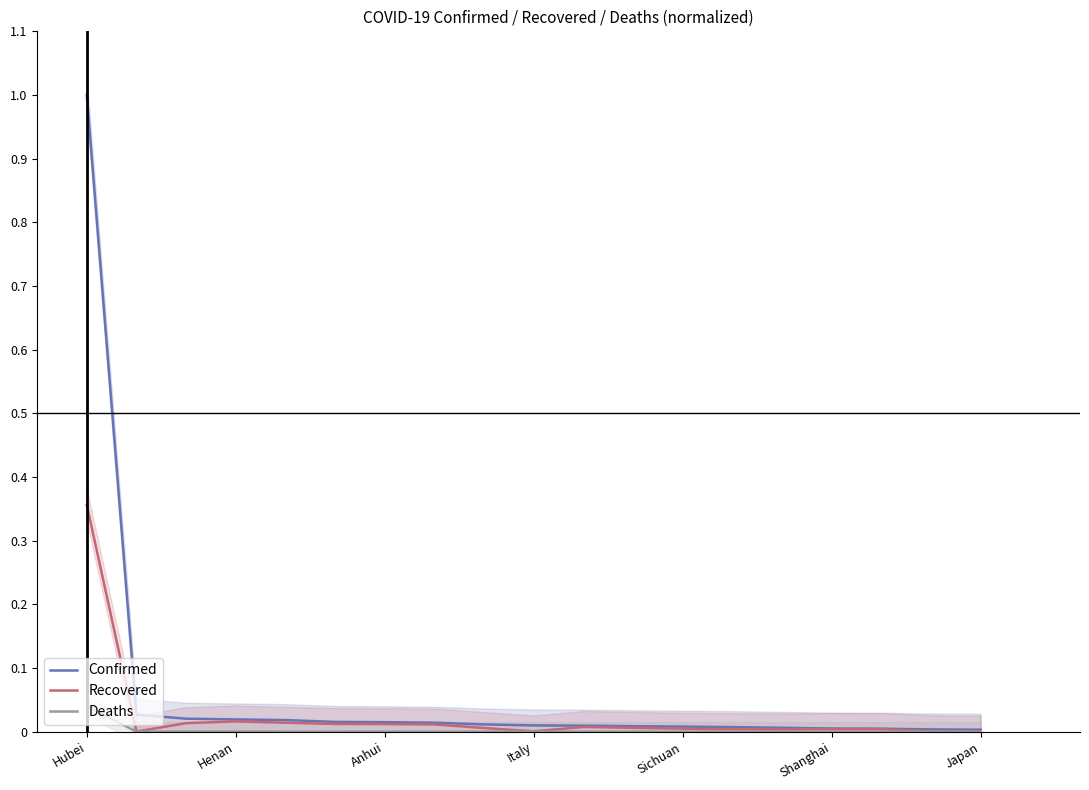

What position from the right is Hubei?

19